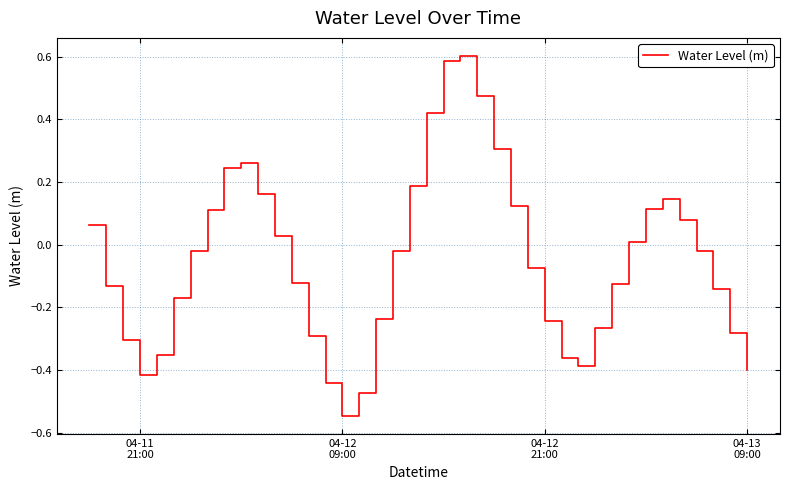

Is this an area chart (filled region under the line)?

No